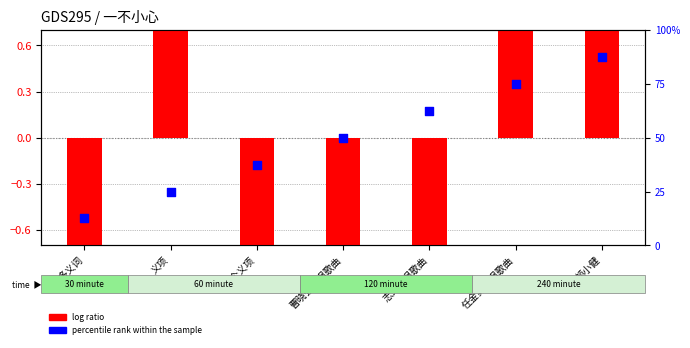

Which series contains the highest Y value?

percentile rank within the sample